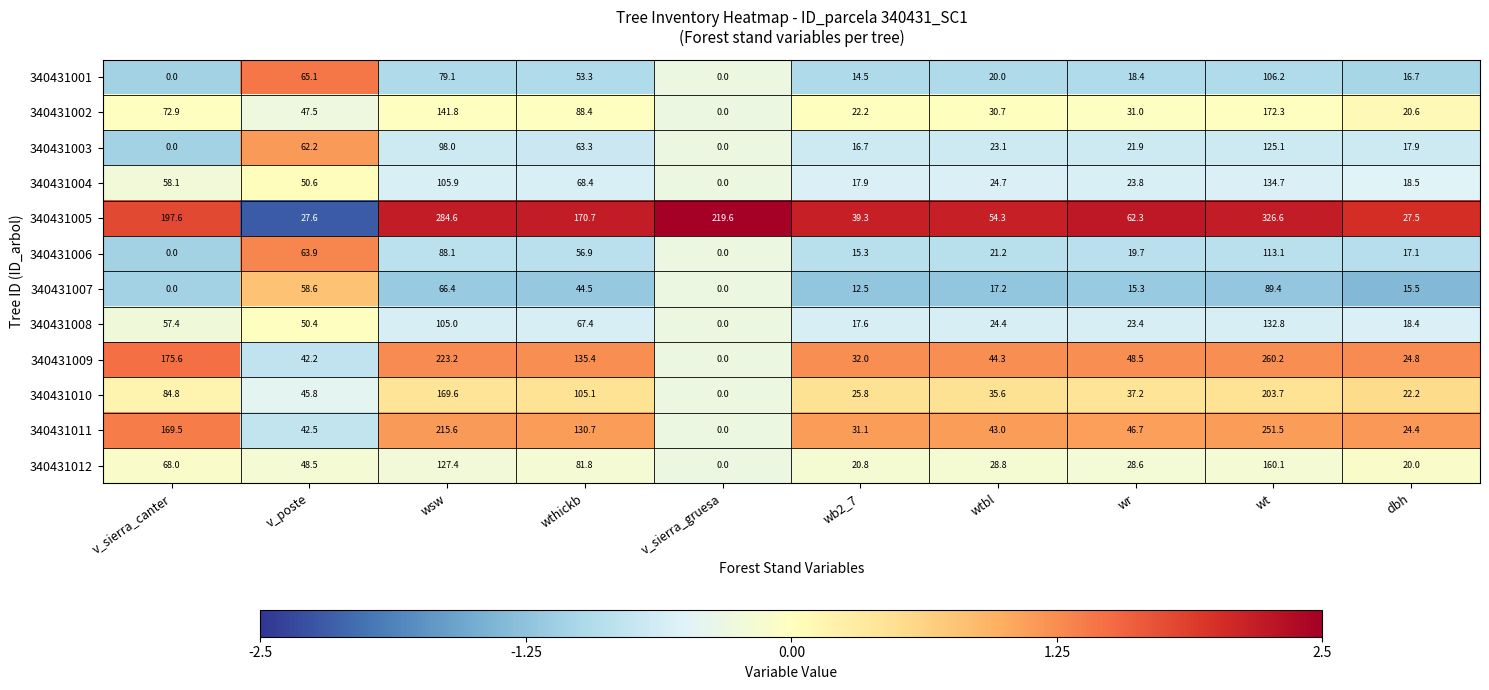

What is the sum of the 340431003 values at v_sierra_canter and wsw?

98.0